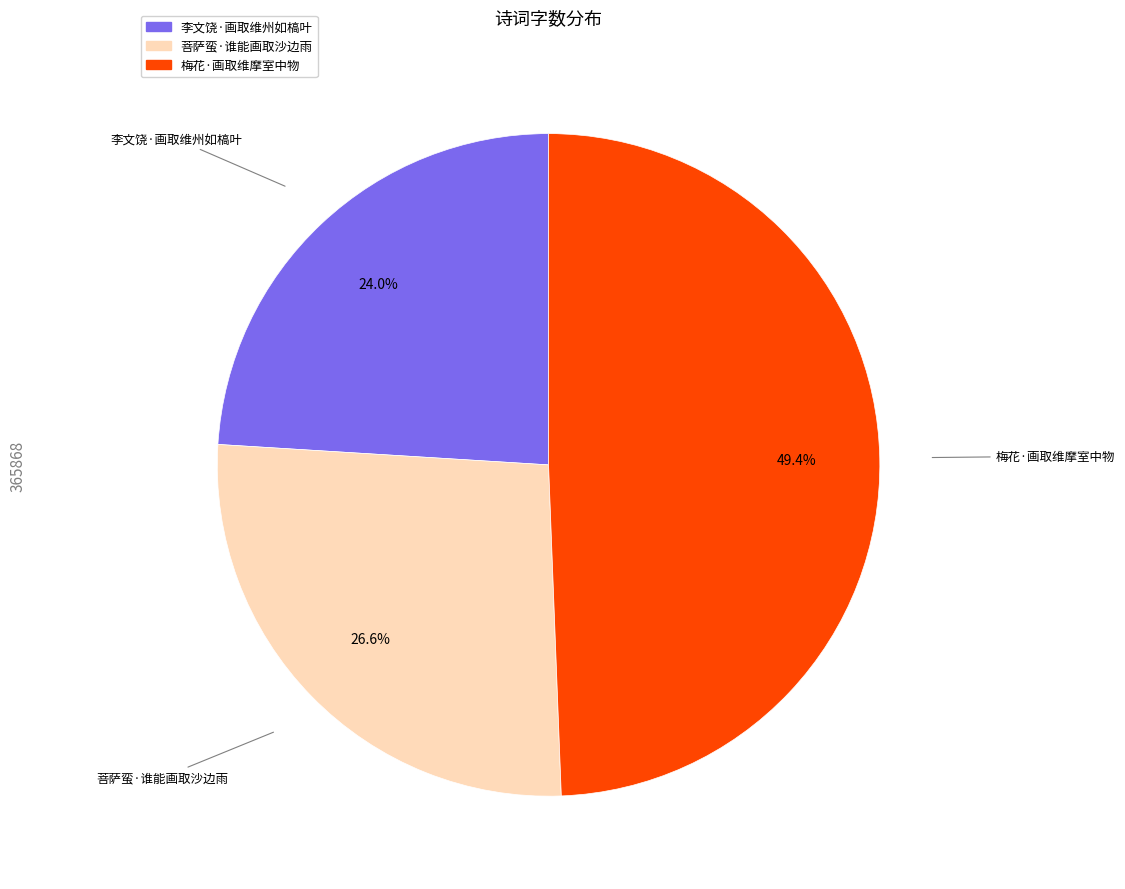

To the nearest percent, what is the combined percentage of 梅花·画取维摩室中物 and 李文饶·画取维州如槁叶?

73%